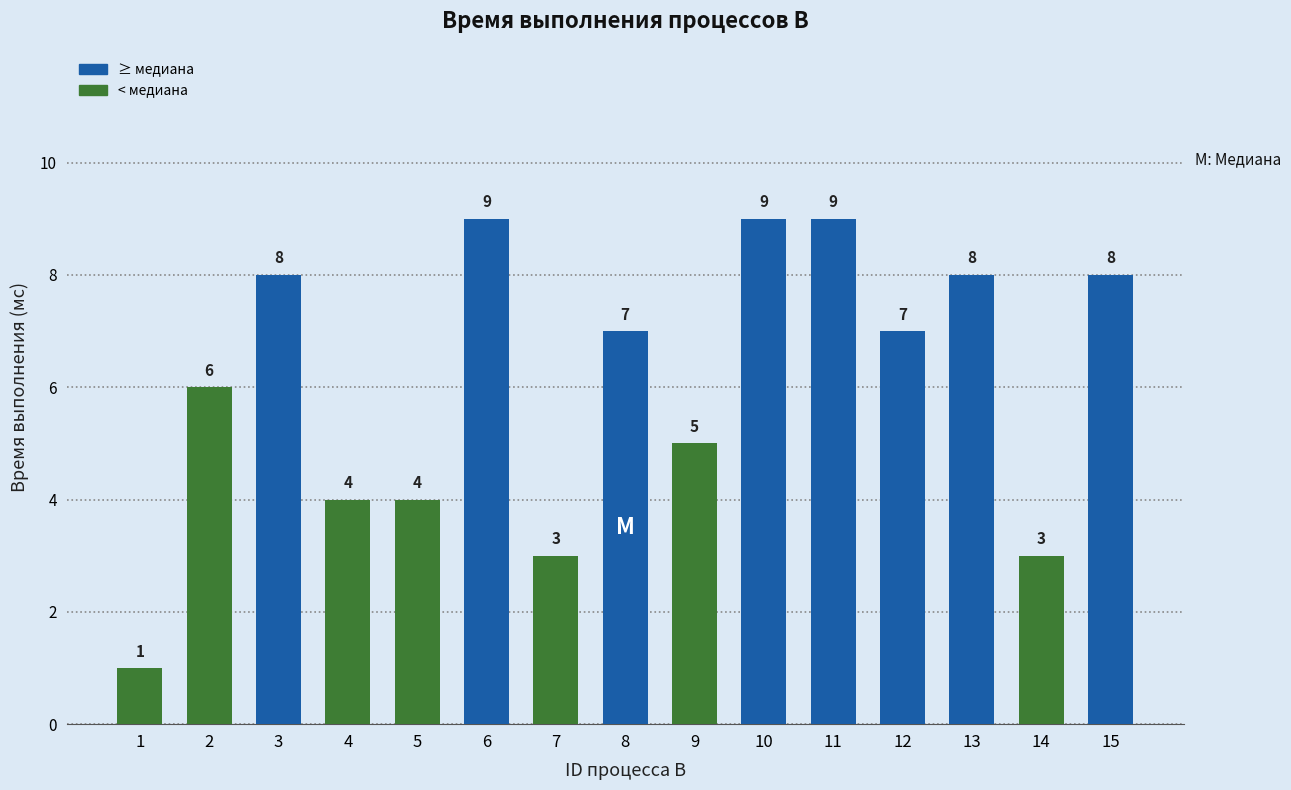

What is the change in value from 1 to 7?

+2